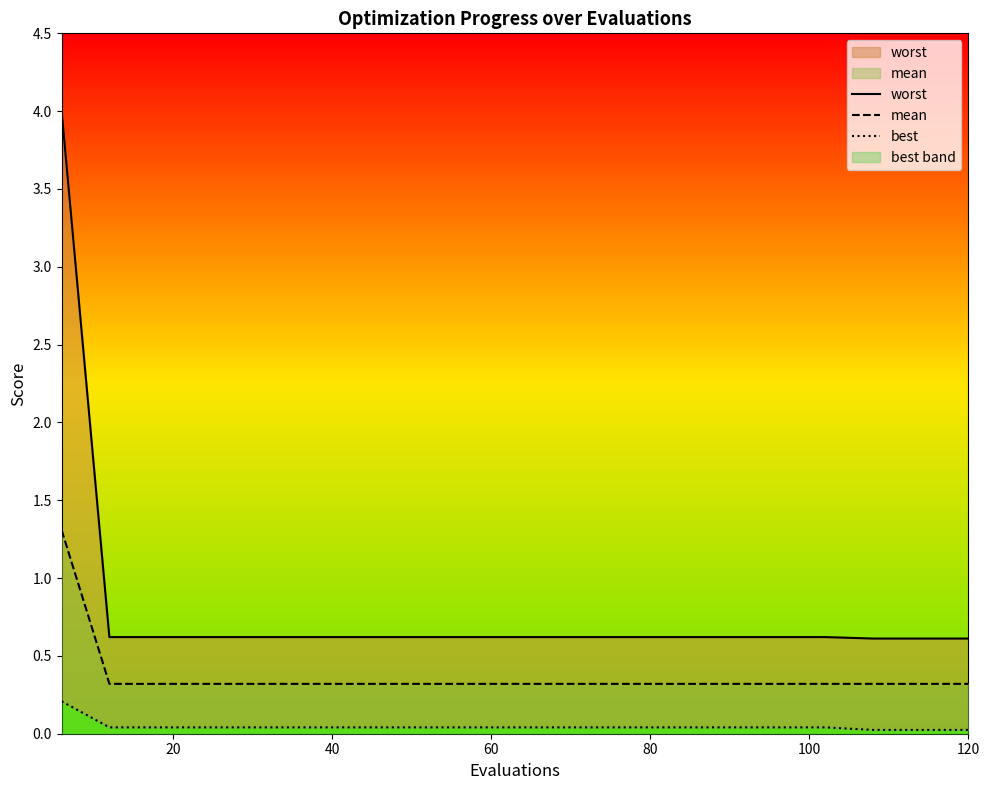

What is the difference between the highest and lowest values at 100?

0.6